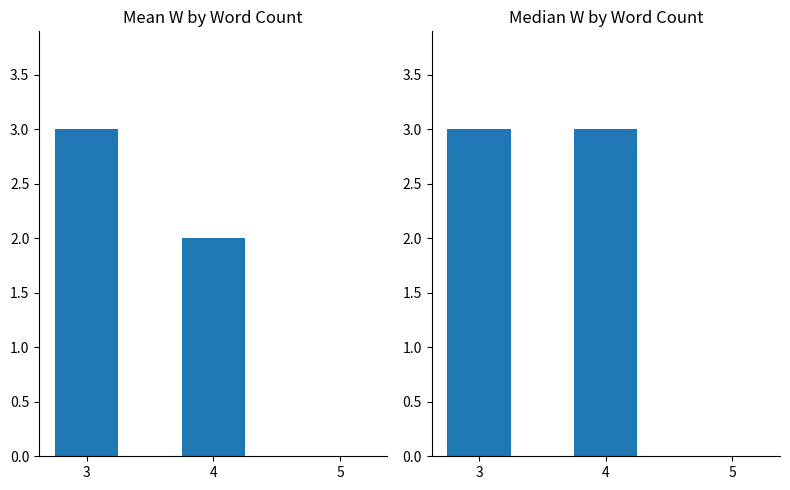

Which series has the largest total across all categories?

Median W